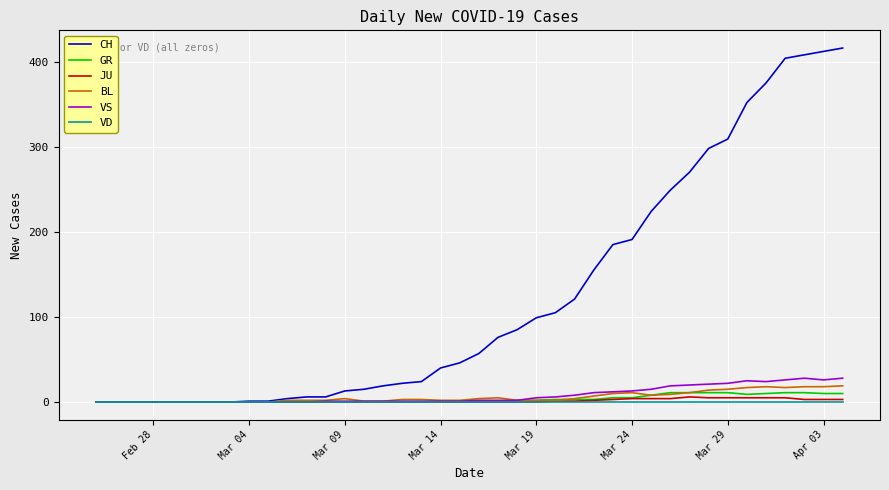

Which series has the largest total across all categories?

CH